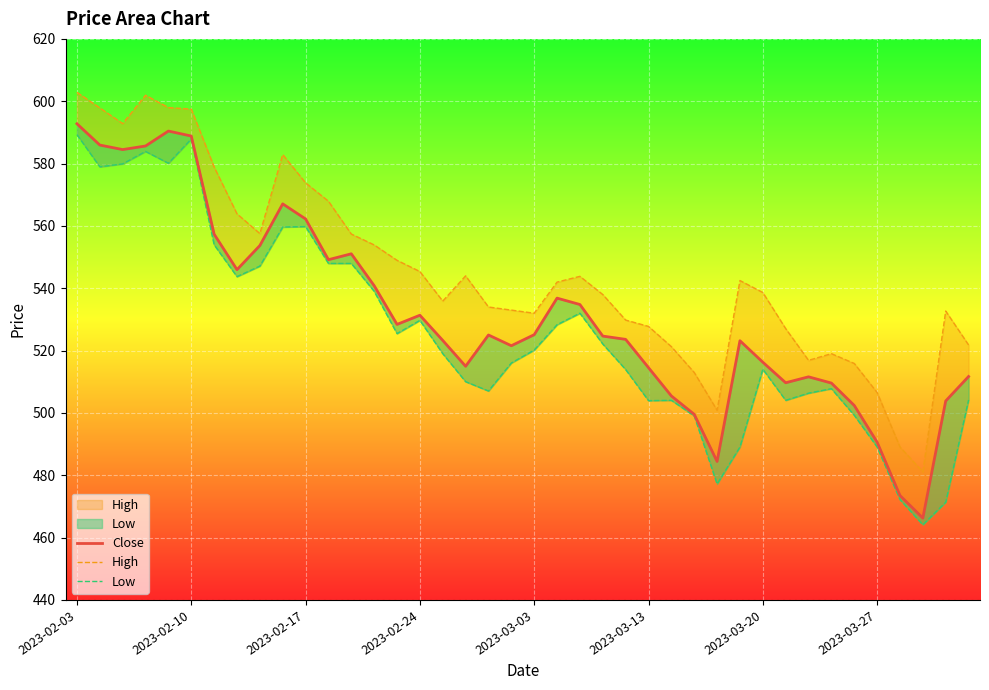

Which category has the lowest value in the Close series?

37